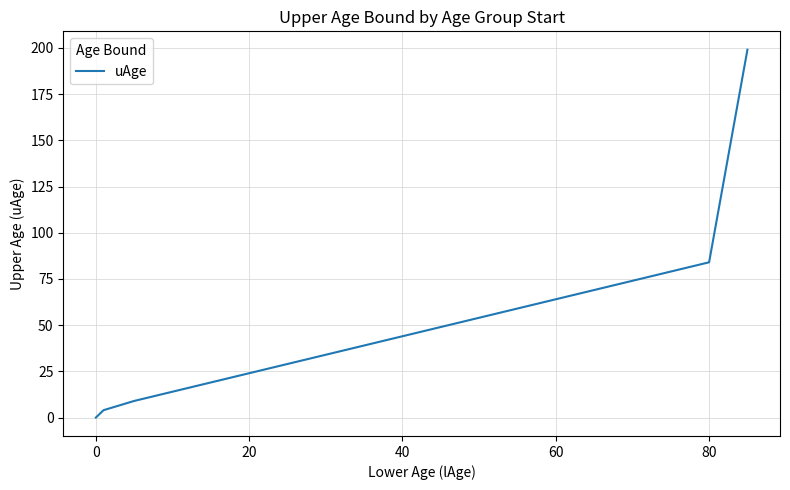

What is the maximum value shown in the chart?

199